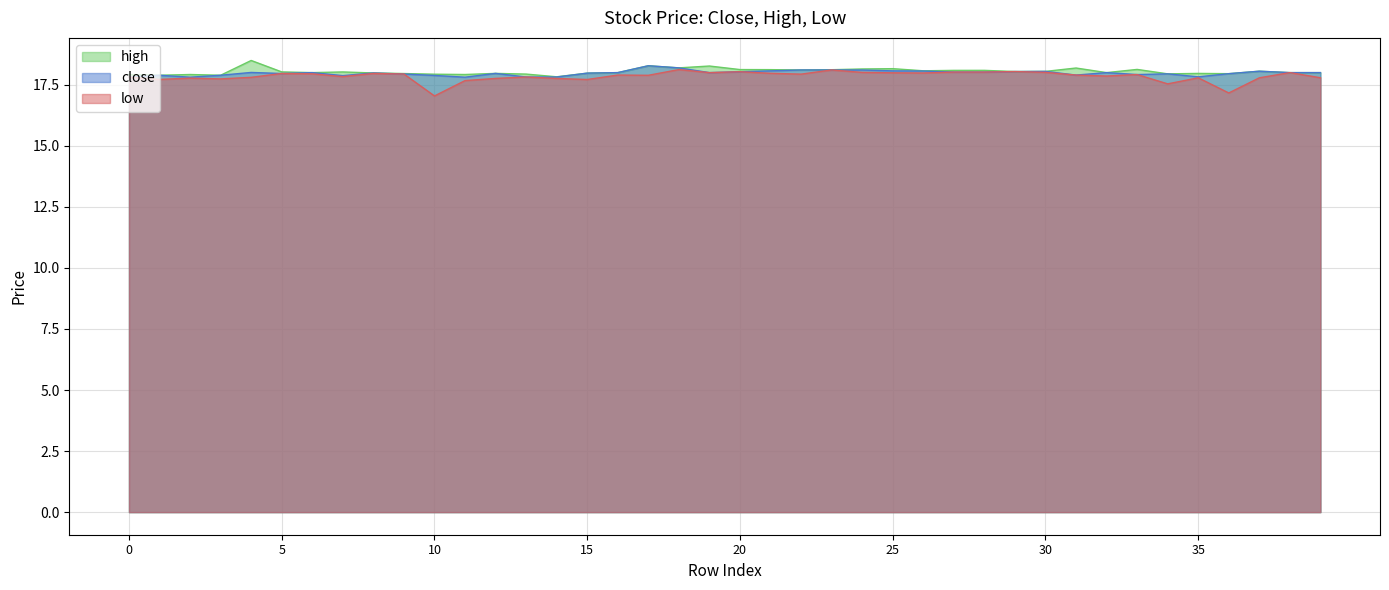

At which label is low closest to 17?

10